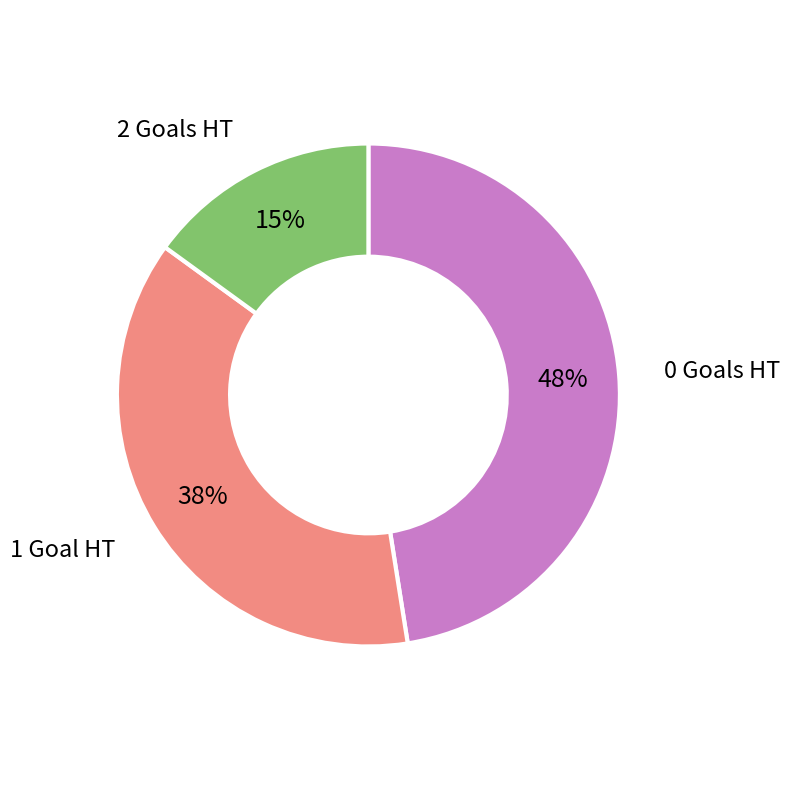

Is there any slice that represents more than half of the pie?

No